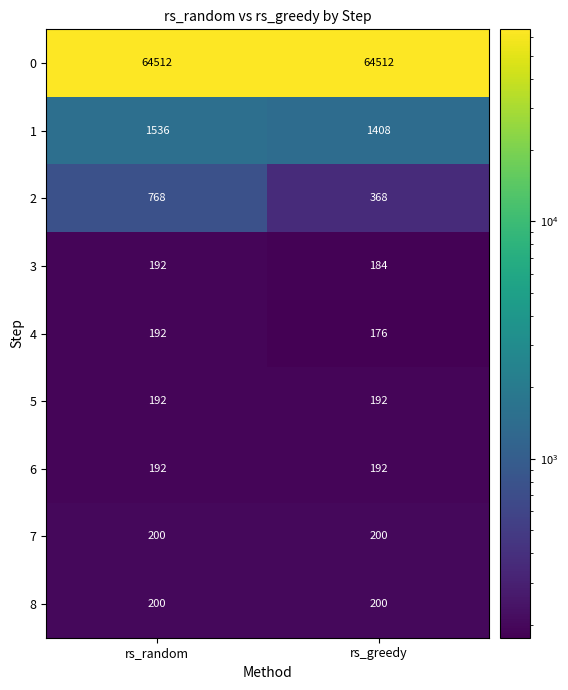

Is the value of 5 at rs_greedy greater than the value of 2 at rs_greedy?

No